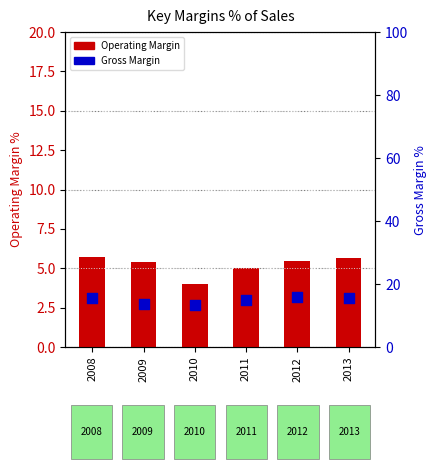

At how many categories does at least one series exceed 14?

4